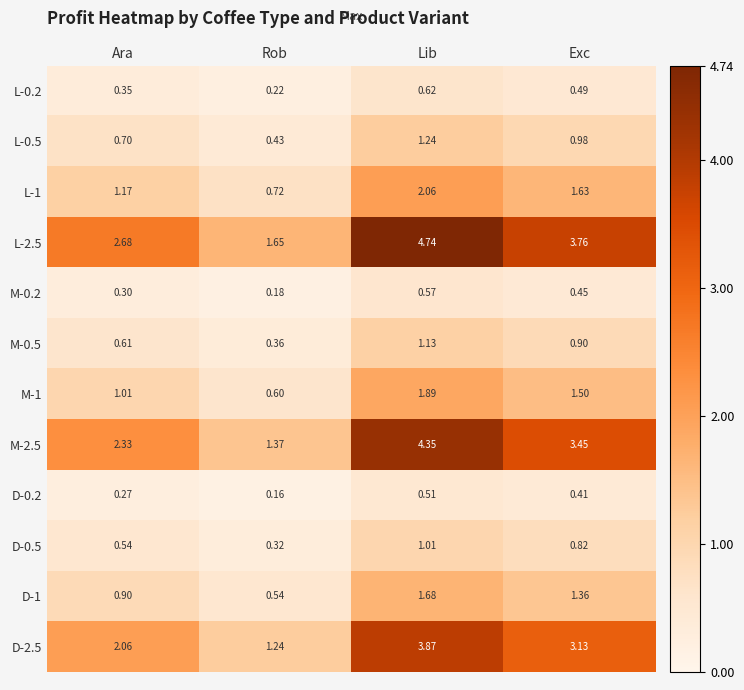

List the series in order of their peak value, highest first.

L-2.5, M-2.5, D-2.5, L-1, M-1, D-1, L-0.5, M-0.5, D-0.5, L-0.2, M-0.2, D-0.2